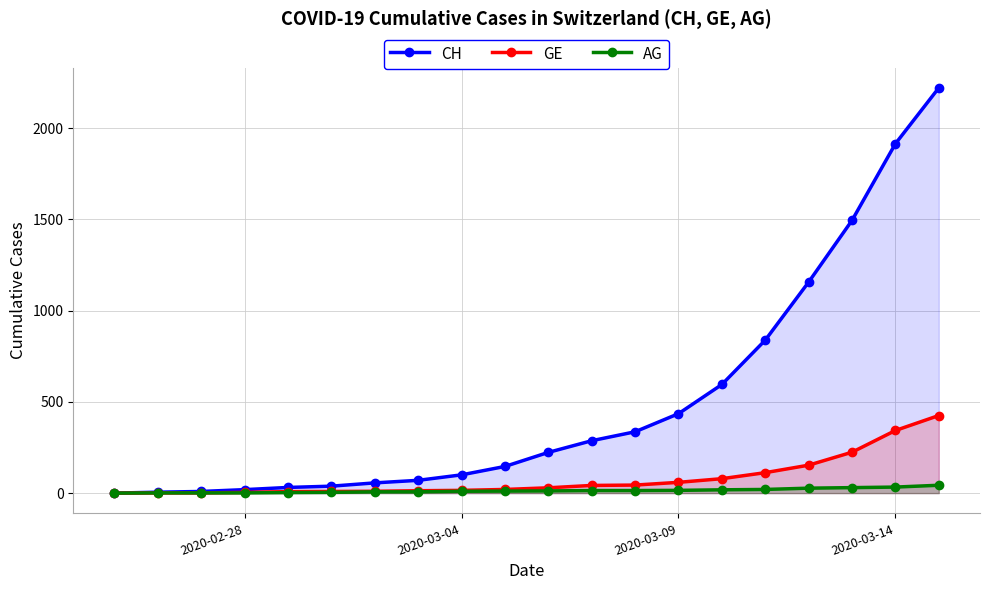

True or false: AG and GE cross at least once.

False